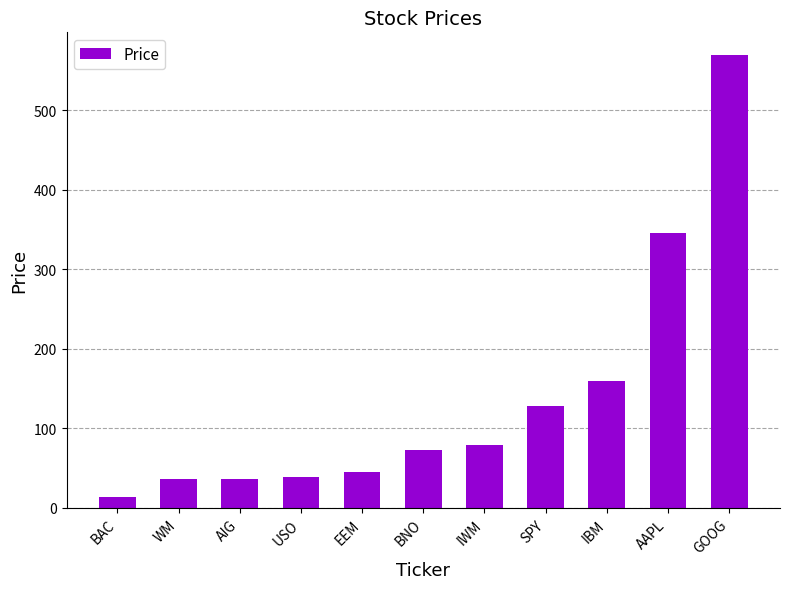

The chart shows a value of 39.4 at USO. True or false?

True